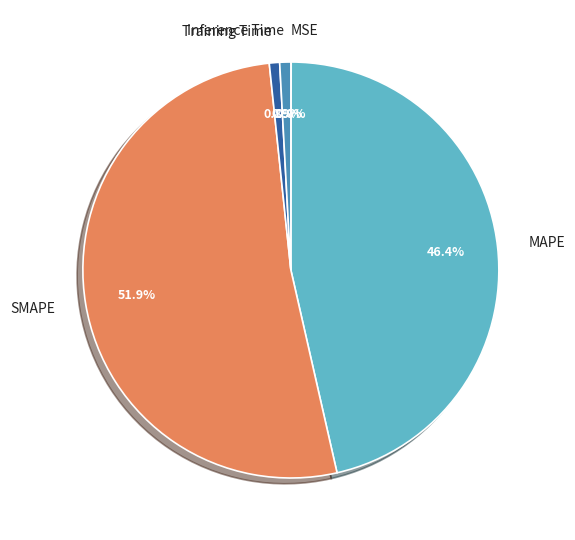

Does Training Time represent more than half of the total?

No